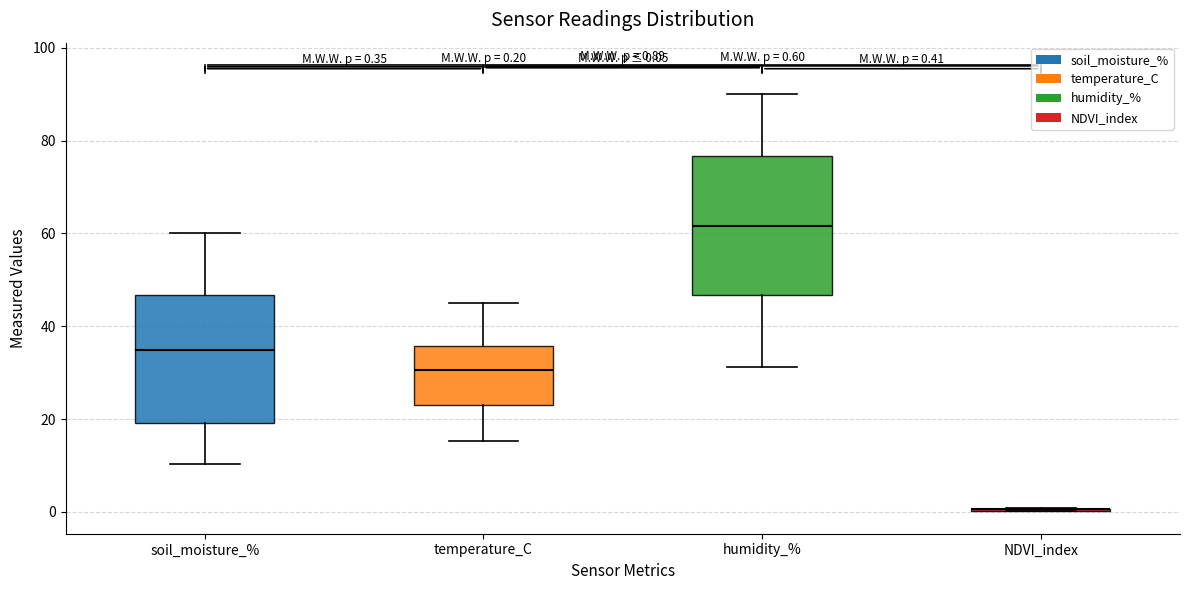

Comparing the boxes themselves (not the whiskers), which one is the tallest?

humidity_%